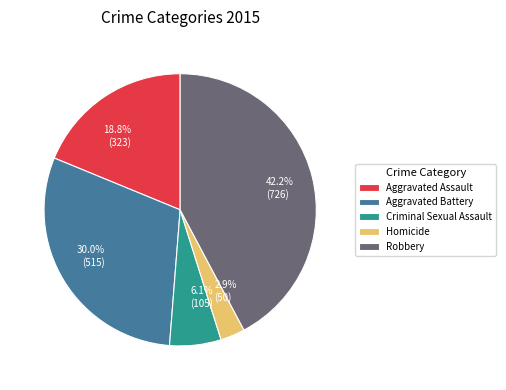

Count the number of slices in the pie.

5